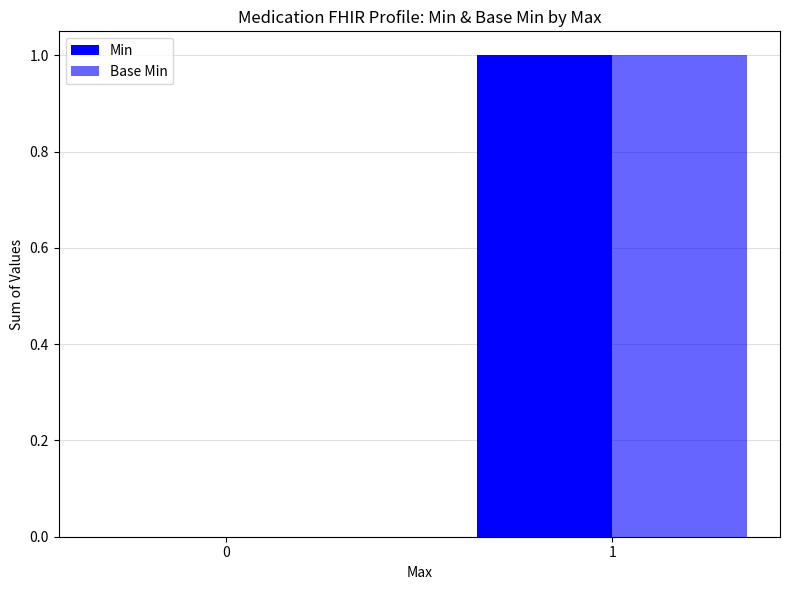

At 1, list the series in order from smallest to largest.

Min, Base Min